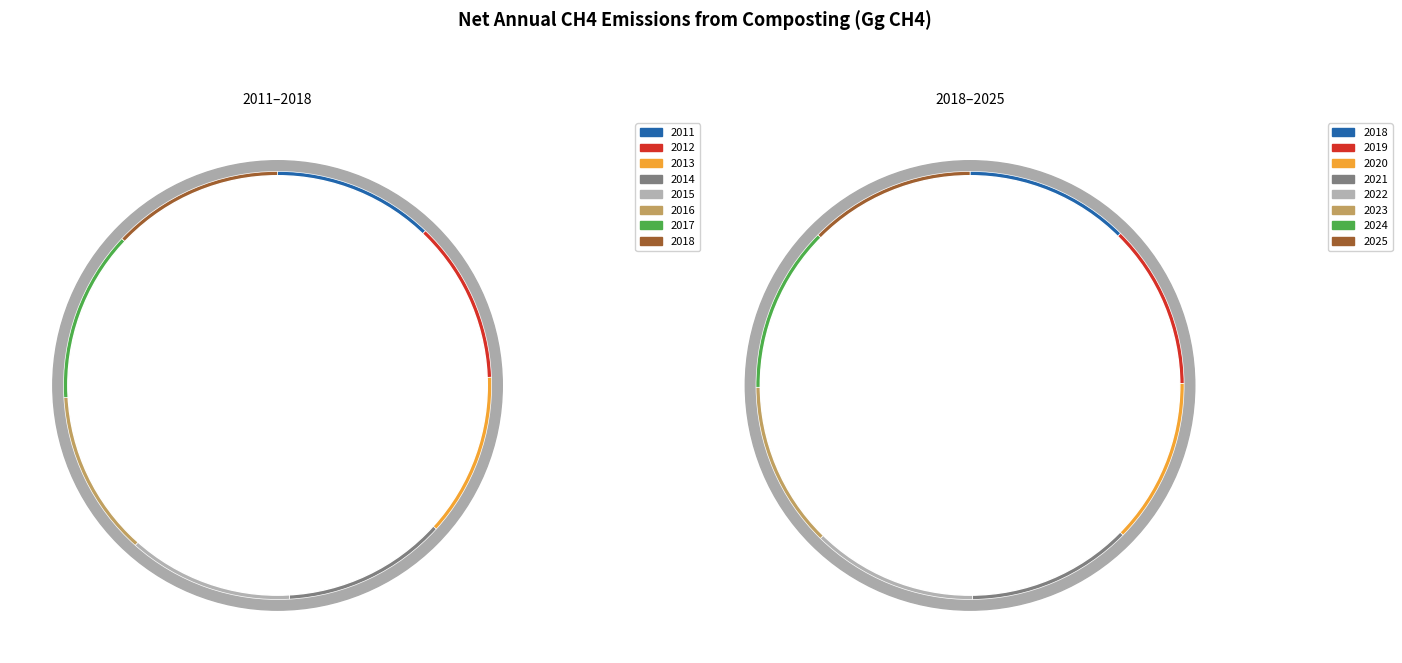

Which slice is the largest?

2025